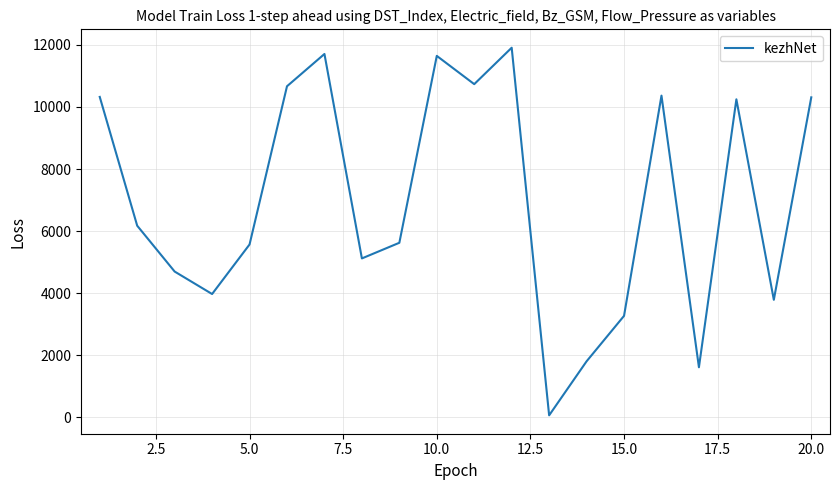

What is the difference between the maximum and minimum values?

11845